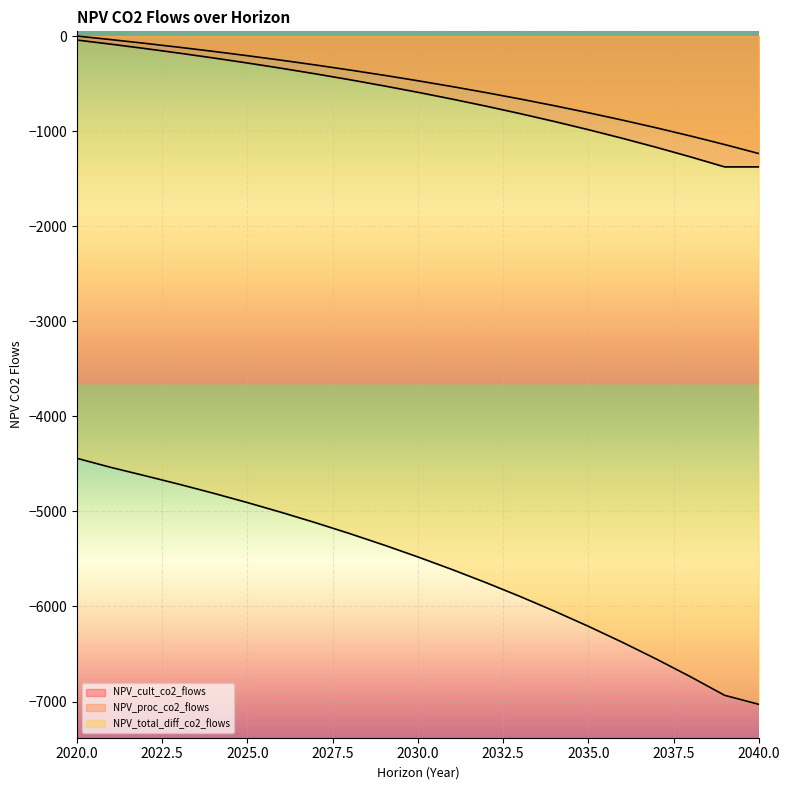

How many distinct data groups are displayed?

3